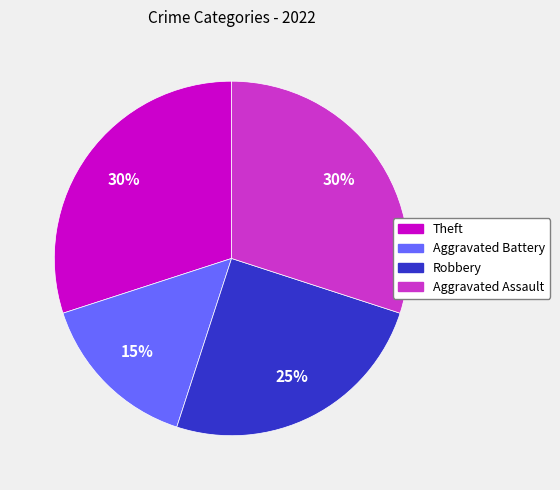

Is there a majority slice in this chart?

No